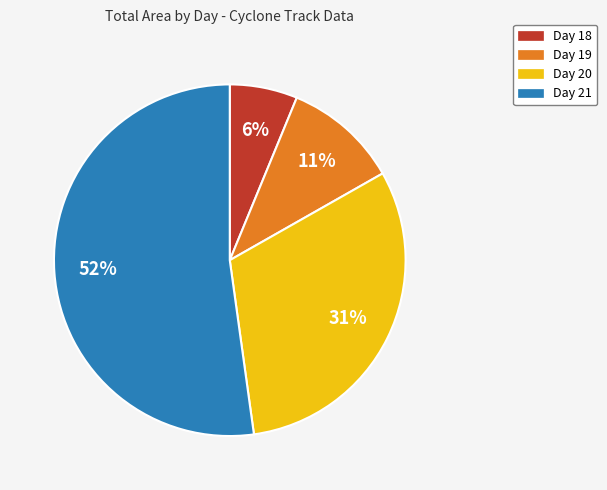

Between Day 21 and Day 19, which is larger?

Day 21